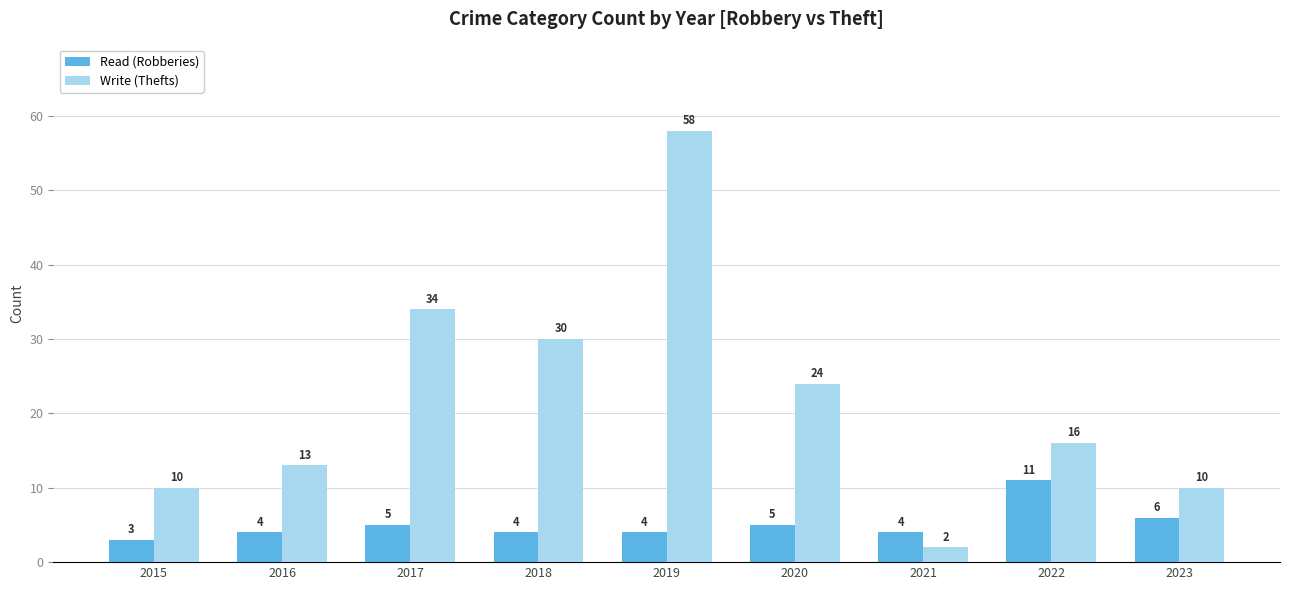

What is the difference between the Write (Thefts) values at 2020 and 2019?

34